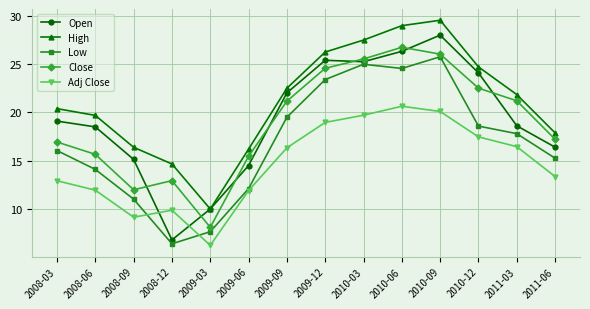

How many series are shown in this chart?

5